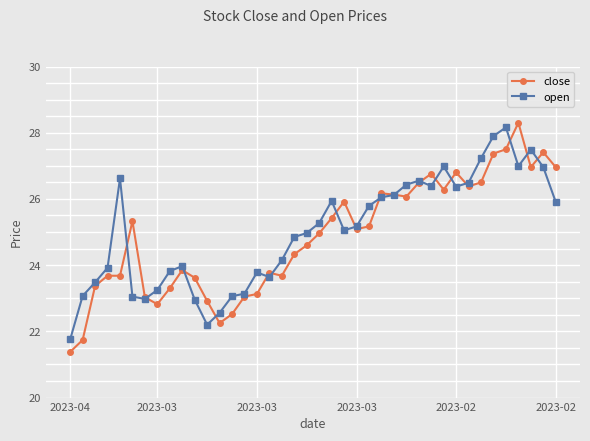

What is the minimum value for open?

21.8